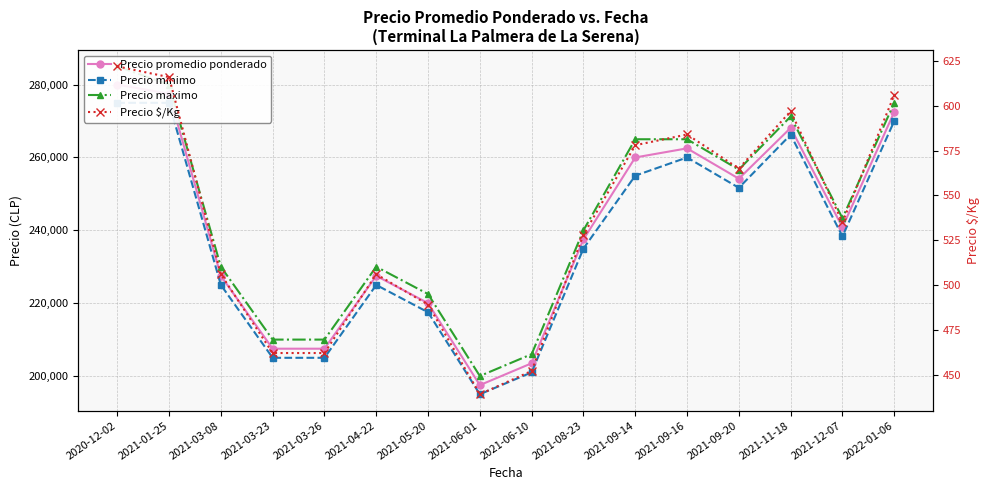

Which series has the largest total across all categories?

Precio maximo